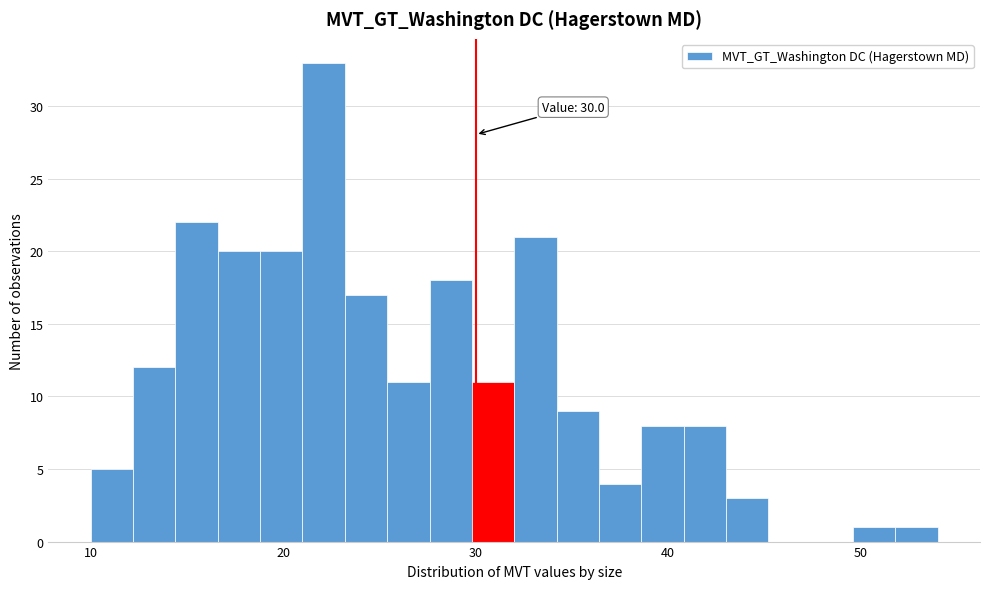

Read against the x-axis, roughly where is the centre of the tallest bar?

22